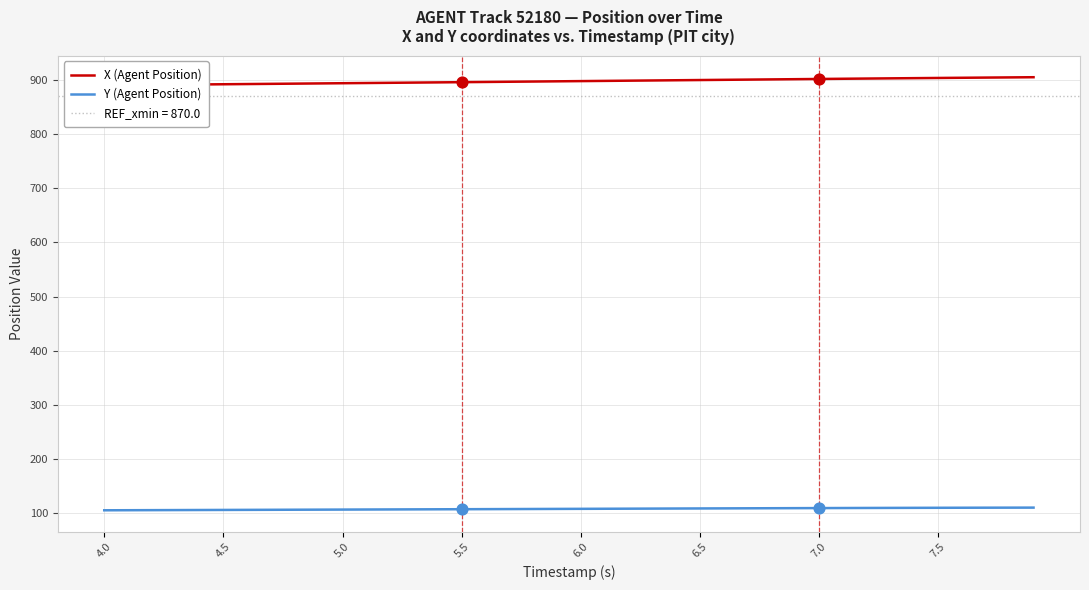

Which series has the largest total across all categories?

X (Agent Position)